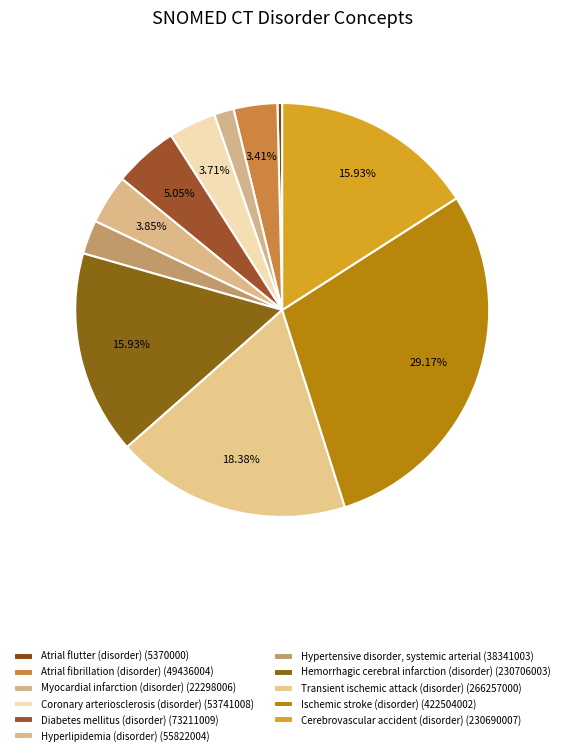

Count the number of slices in the pie.

11